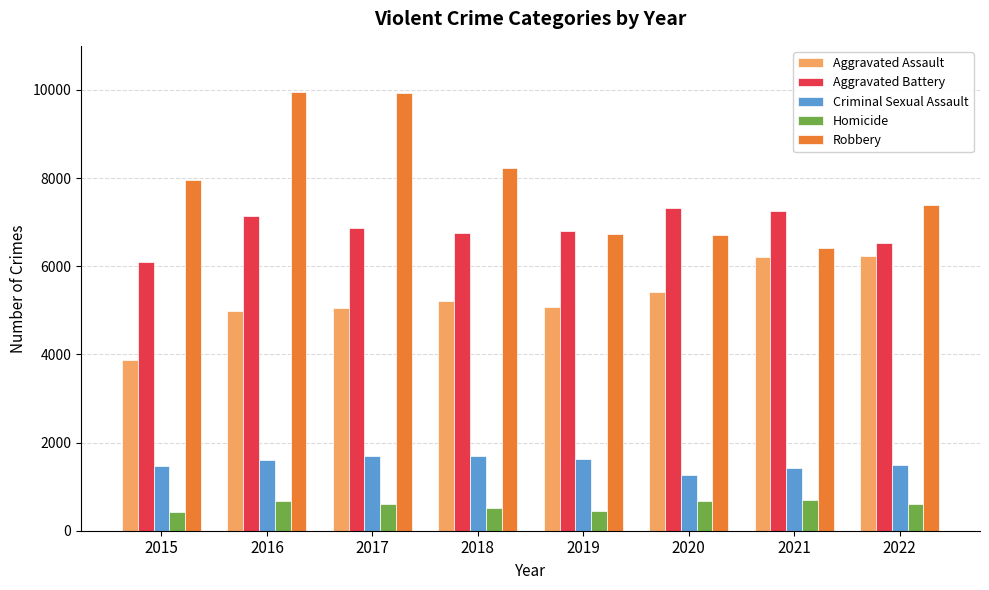

At 2020, list the series in order from largest to smallest.

Aggravated Battery, Robbery, Aggravated Assault, Criminal Sexual Assault, Homicide